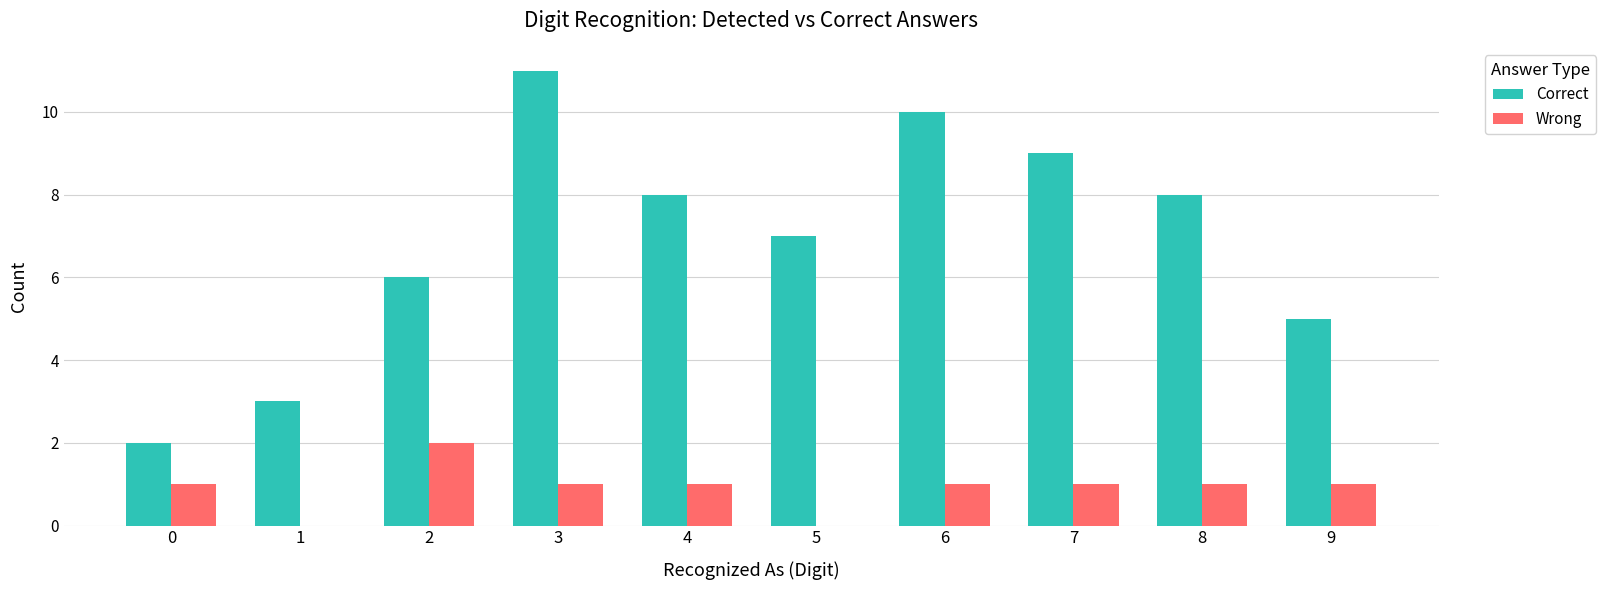

True or false: Correct has a value of 9 at 7.

True